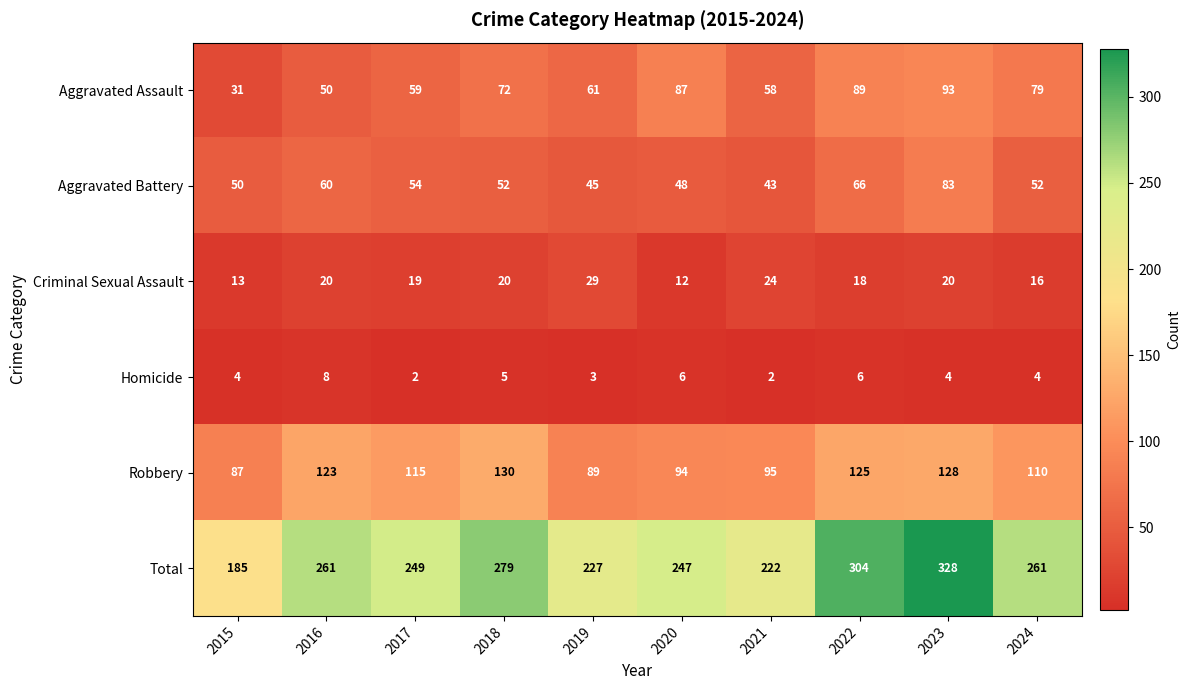

What is the spread (max minus min) of values at 2021?

220